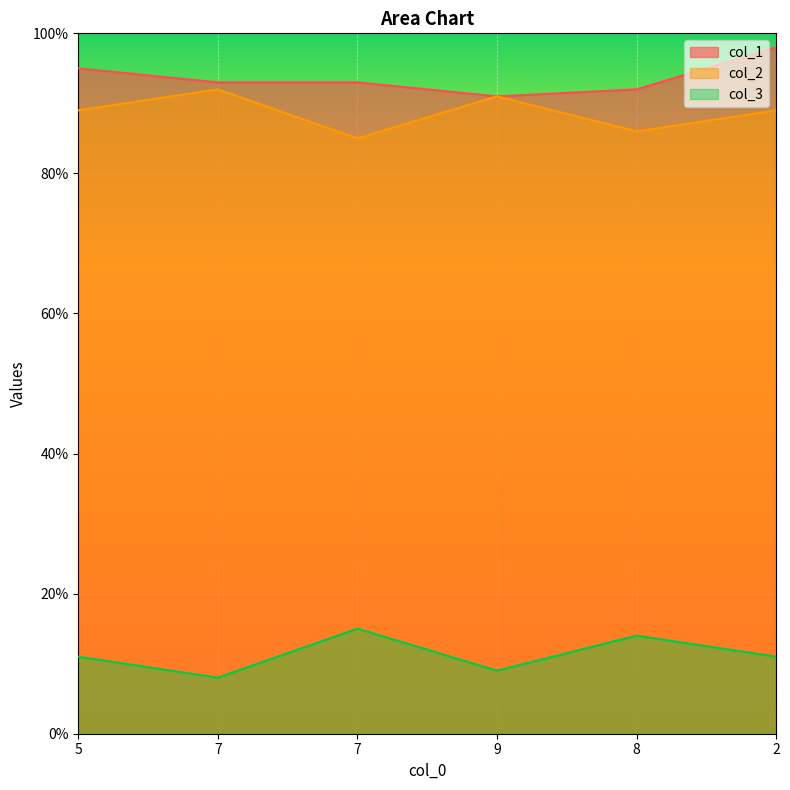

Between 5 and 7, which series saw the biggest shift?

col_2